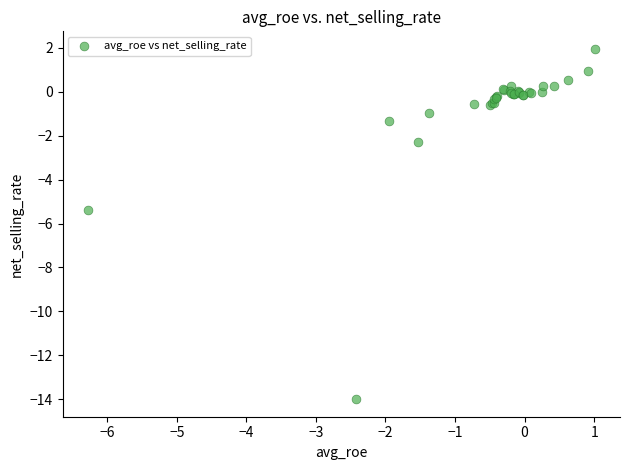

What Y value in the scatter plot is closest to -6?

-5.4